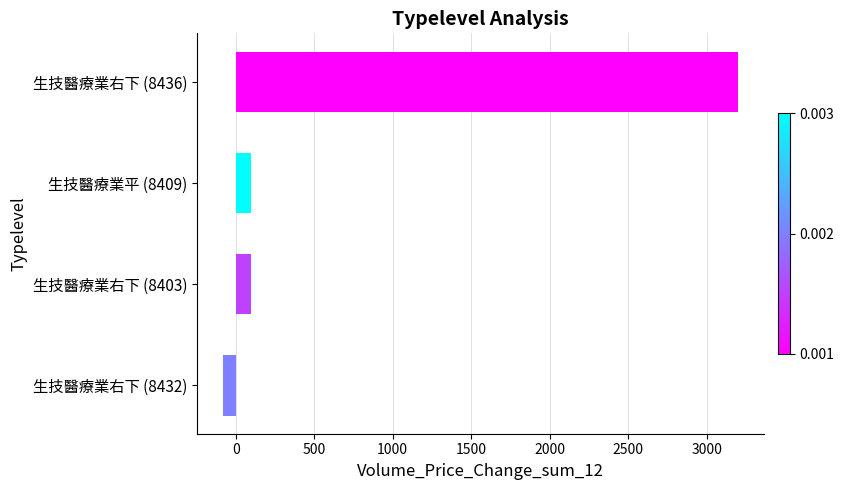

What is the difference between the maximum and minimum values?

3283.4